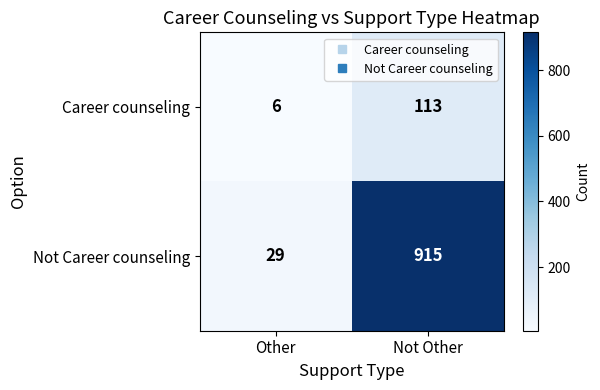

What is the difference between the Not Career counseling values at Other and Not Other?

886